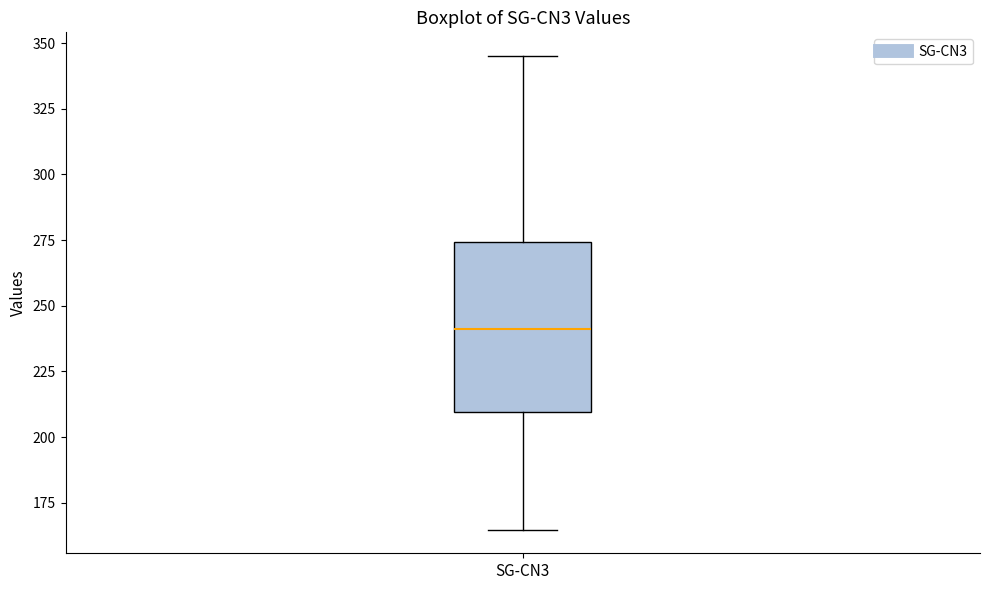

Where does the upper whisker of the box for SG-CN3 end on the y-axis? The values are not printed on the chart, so give them approximately, as read against the axis.

345